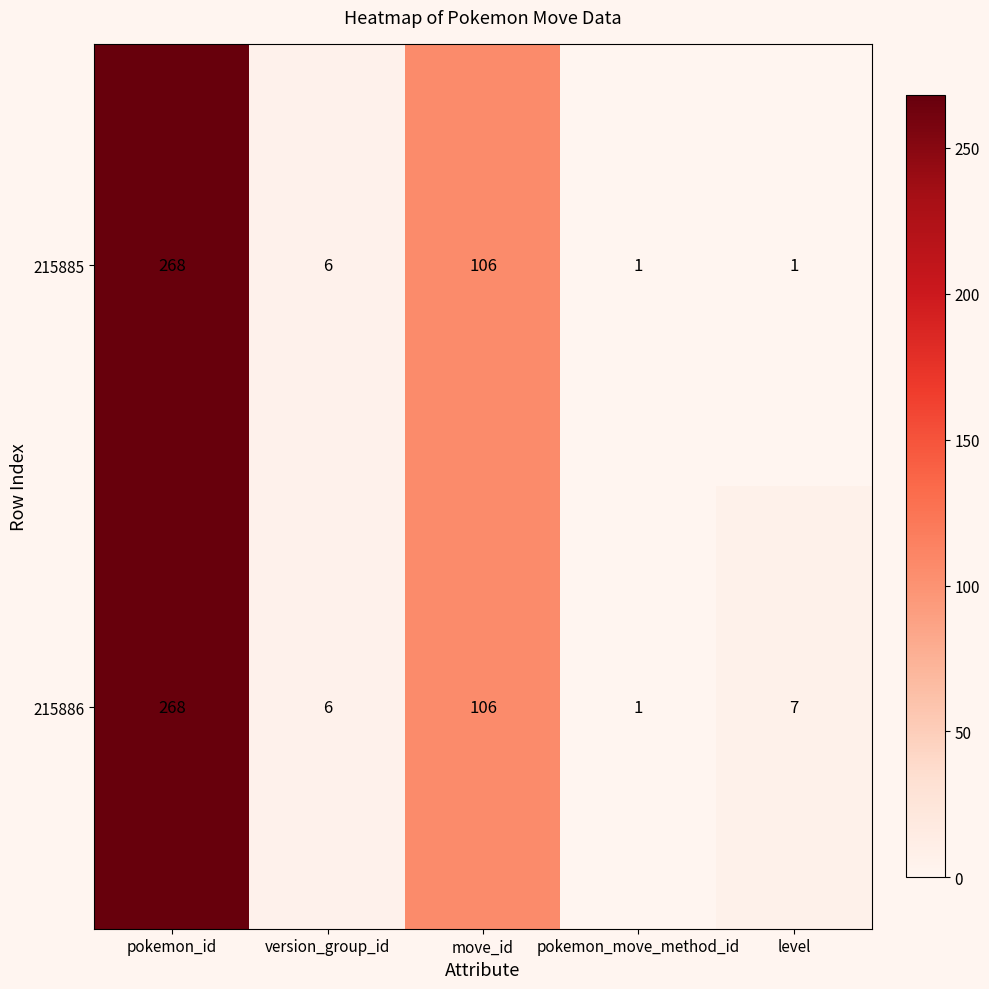

List the series in order of their overall mean, lowest first.

215885, 215886